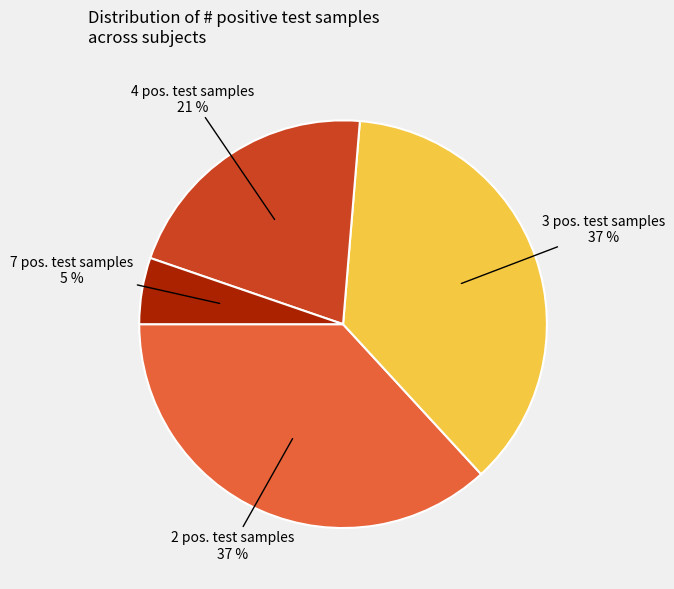

Which category has the smallest portion of the pie?

7 pos. test samples 5 %